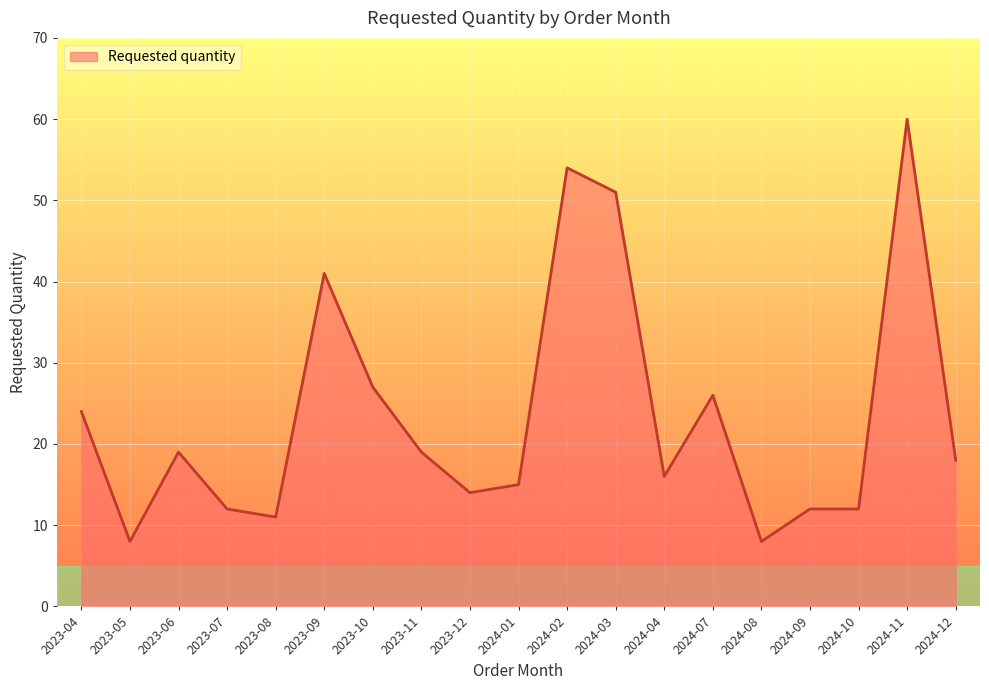

What is the difference between the values at 2023-09 and 2024-01?

26